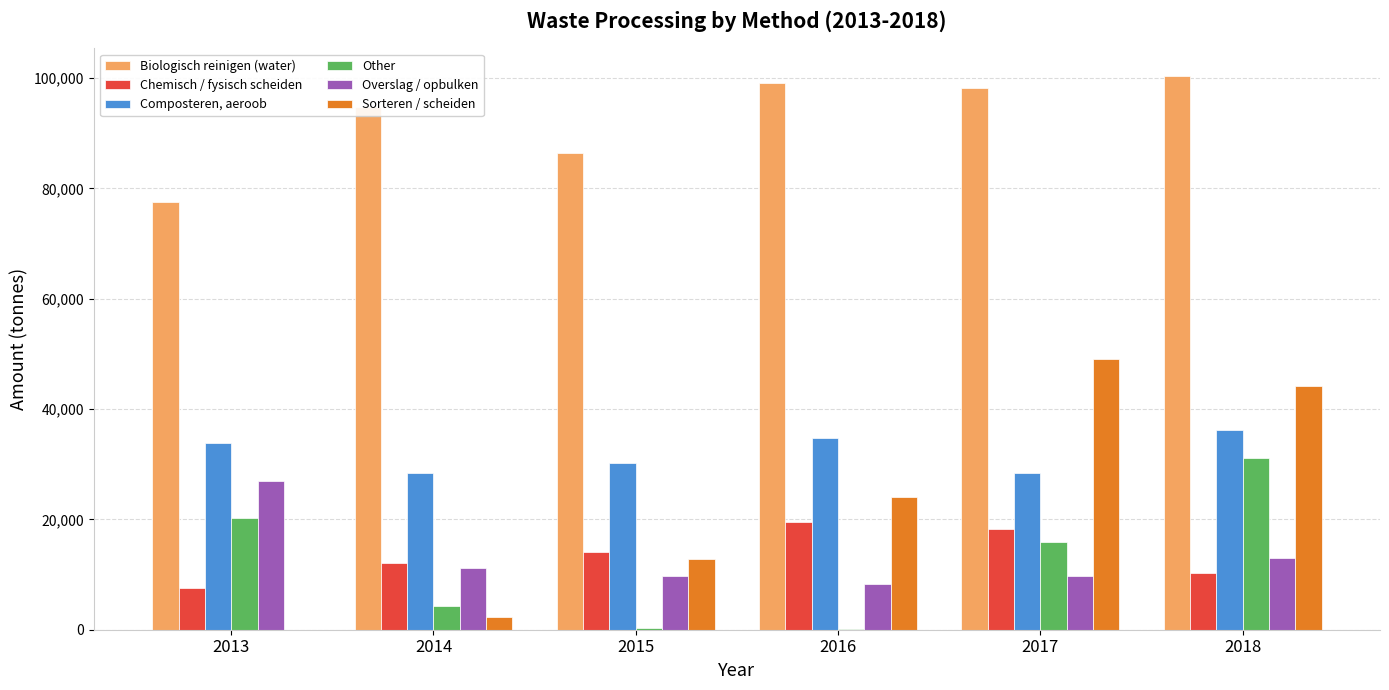

At which category is the sum across all series the highest?

2018